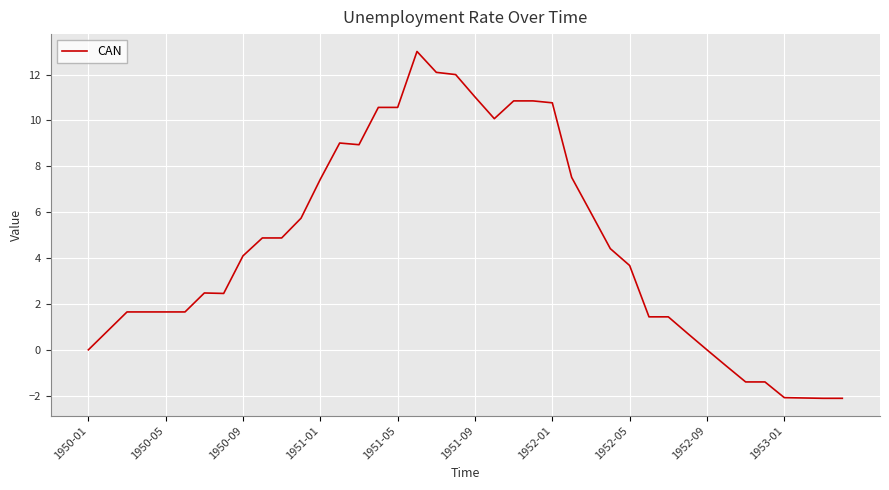

What is the difference between the maximum and minimum values?

15.1